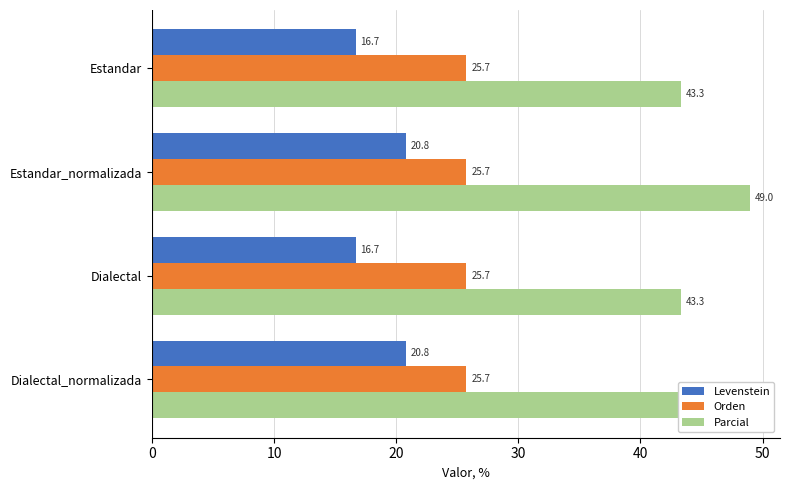

List the series in order of their overall mean, lowest first.

Orden, Levenstein, Parcial